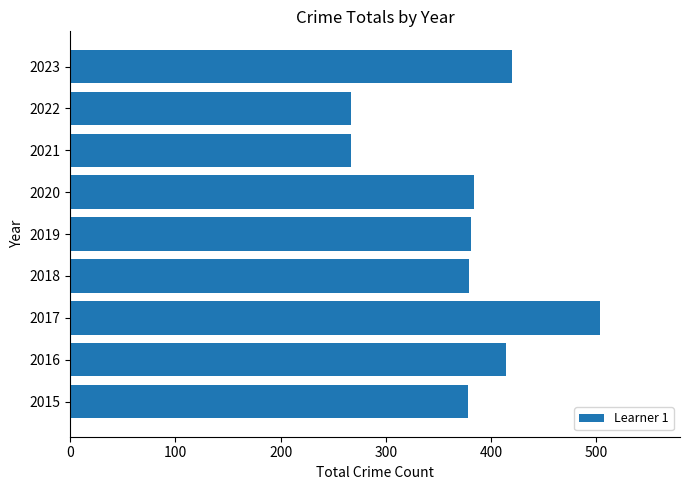

True or false: the data shows 267 at 2021.

True